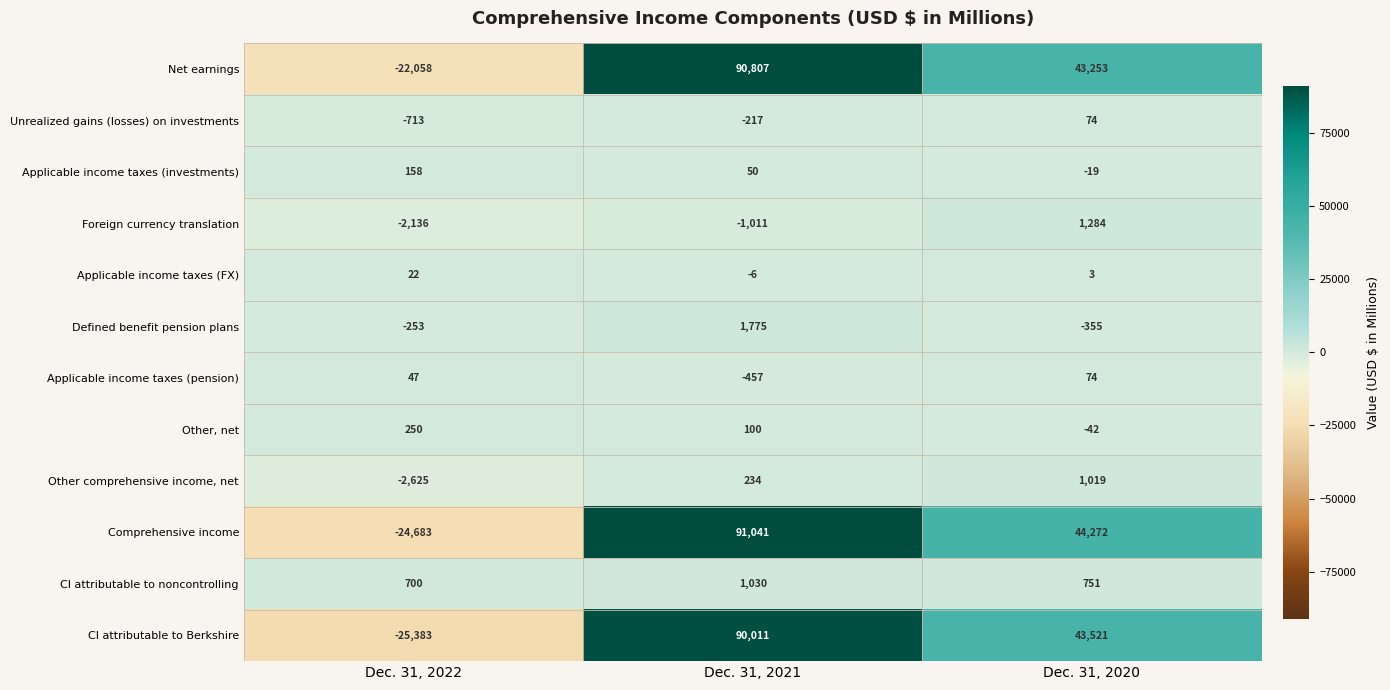

What is the difference between the Other comprehensive income, net values at Dec. 31, 2021 and Dec. 31, 2022?

2859